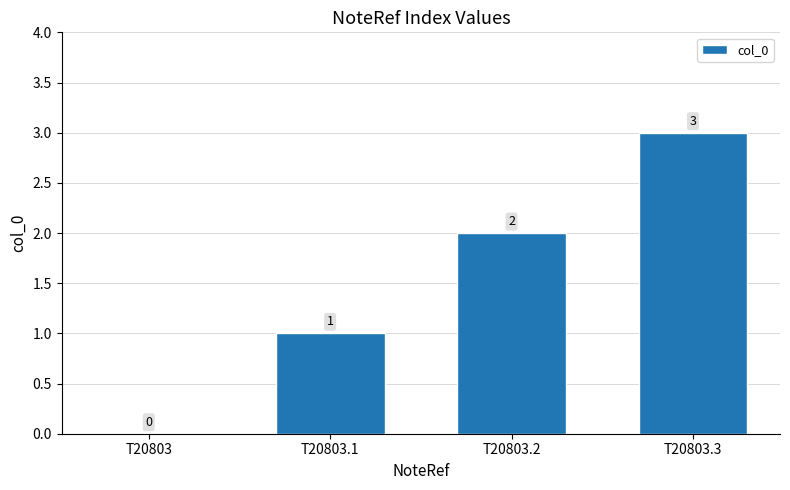

Reading left to right, extract all data points from this chart.

0	1	2	3